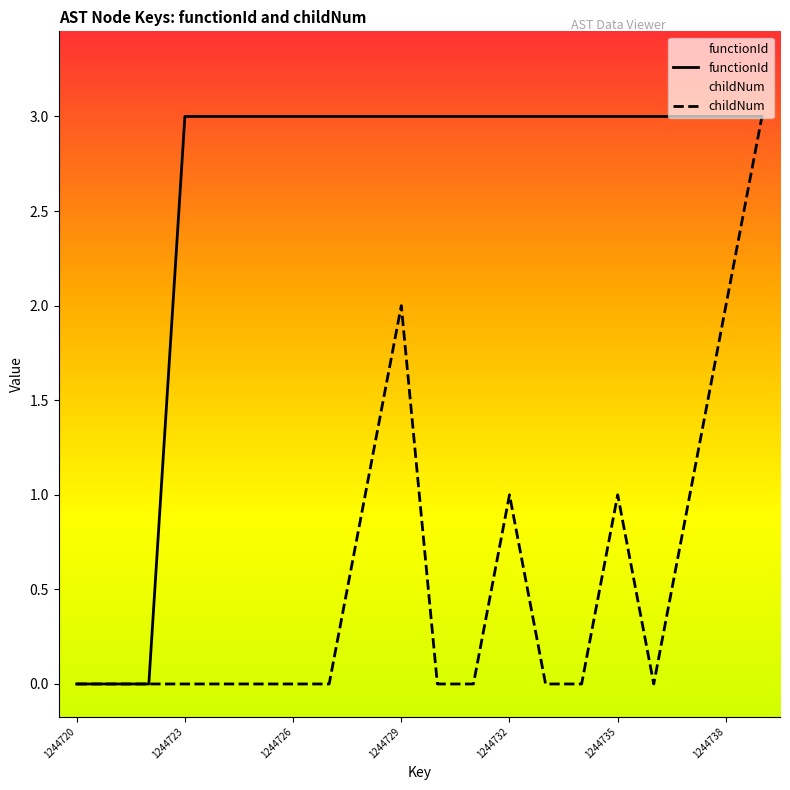

How many childNum values are between 0 and 1?

17